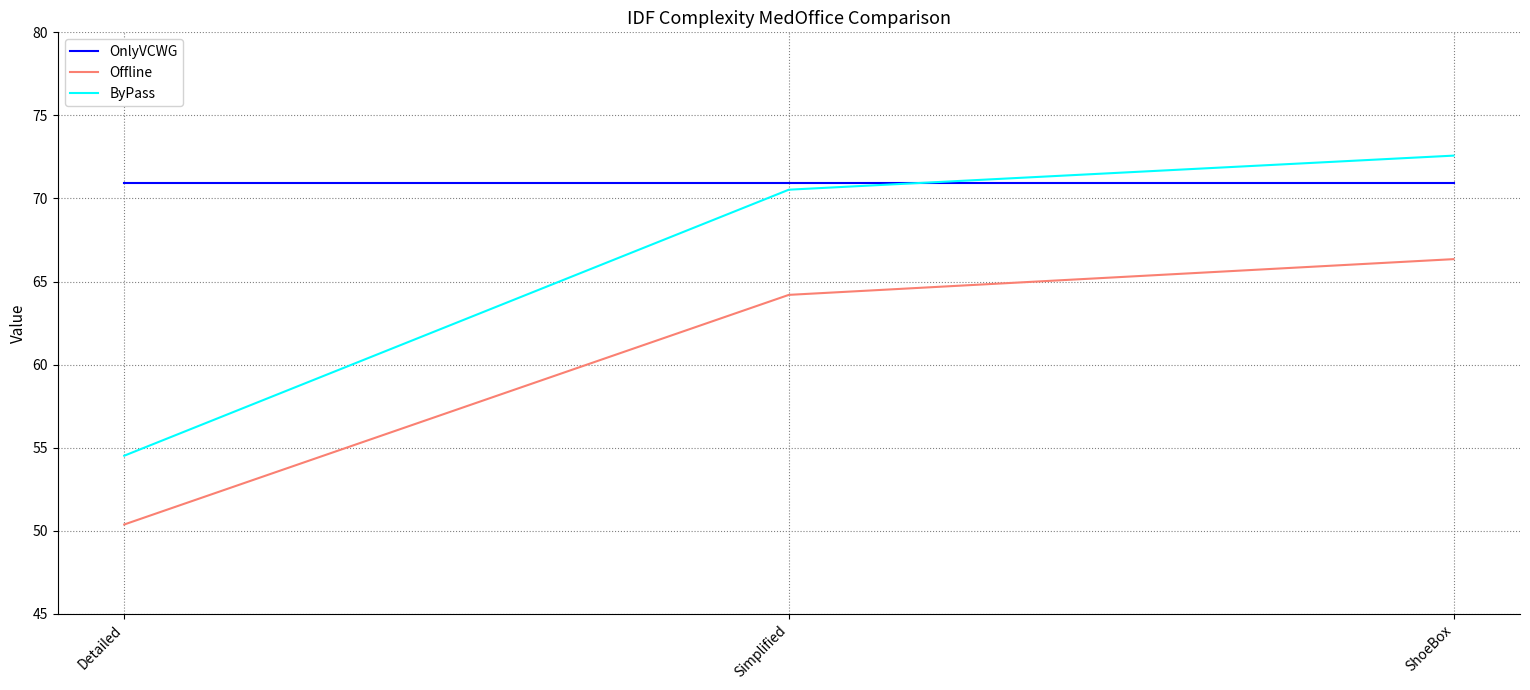

At how many categories does at least one series exceed 59?

3